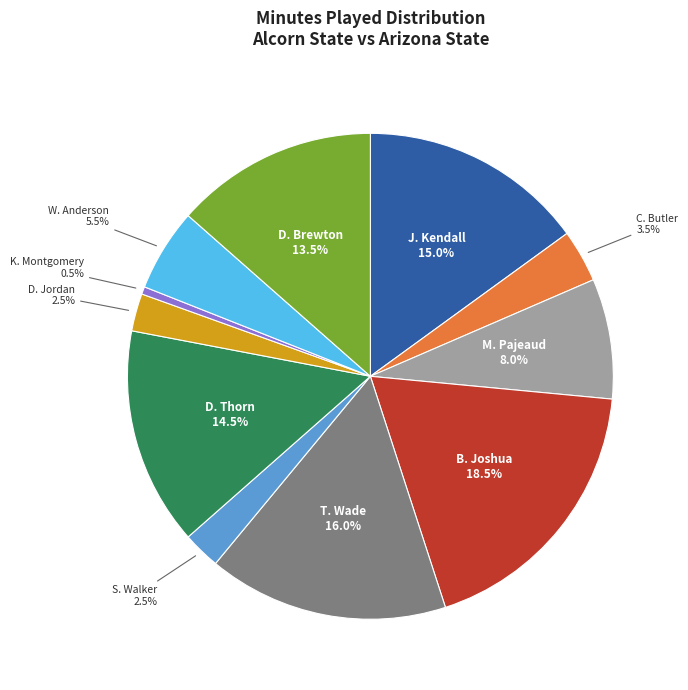

Is there a majority slice in this chart?

No